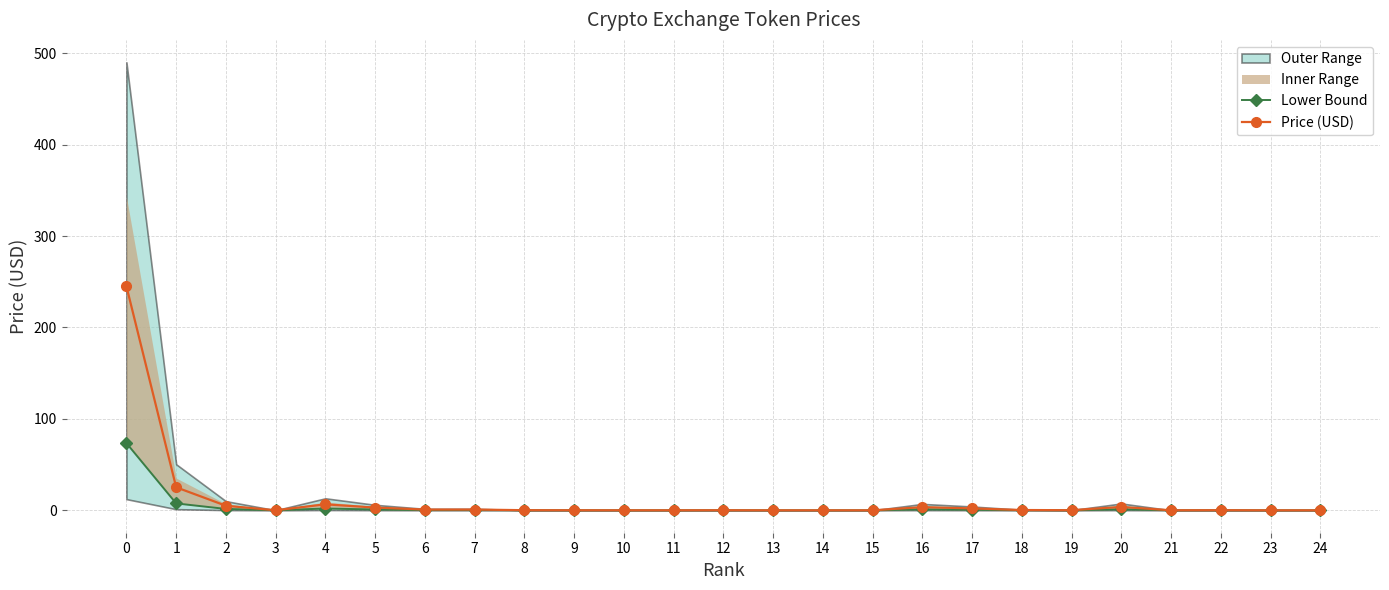

Which has a higher value, 7 or 17?

17